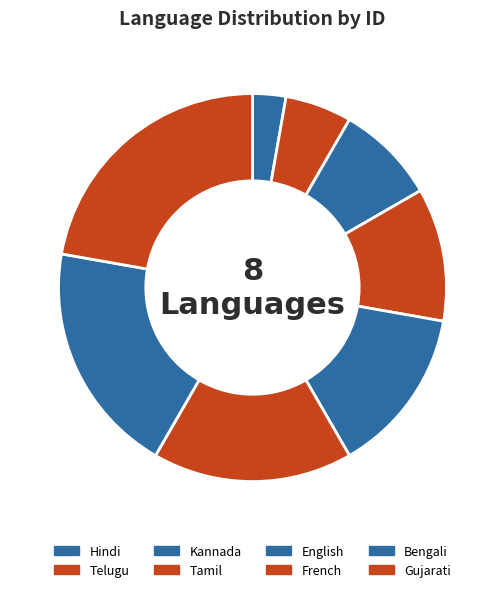

Count the number of slices in the pie.

8